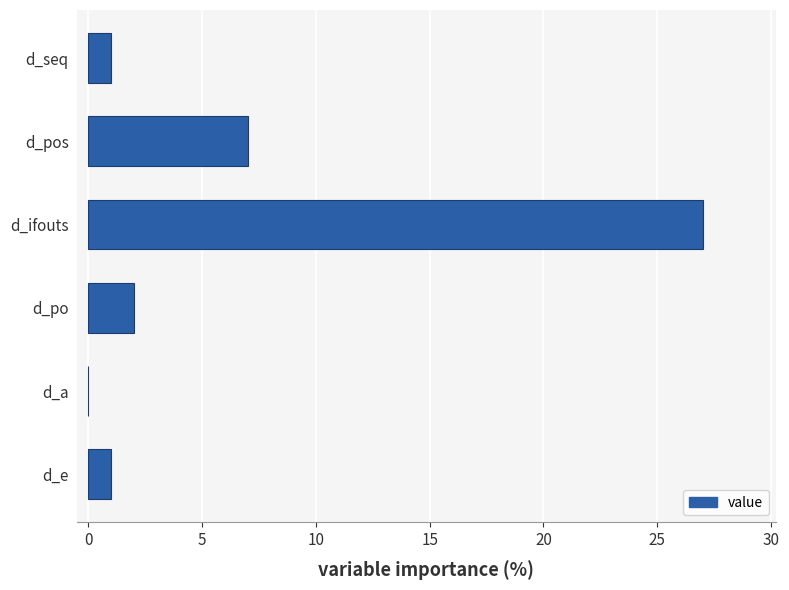

Does the chart contain stacked bars?

No